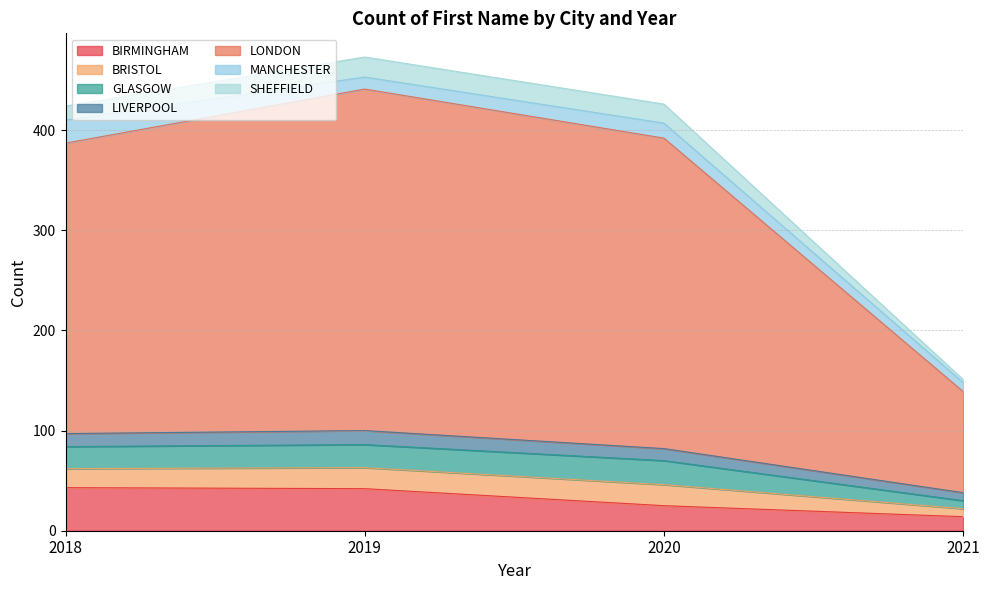

What are all the series names shown in the legend?

BIRMINGHAM, BRISTOL, GLASGOW, LIVERPOOL, LONDON, MANCHESTER, SHEFFIELD